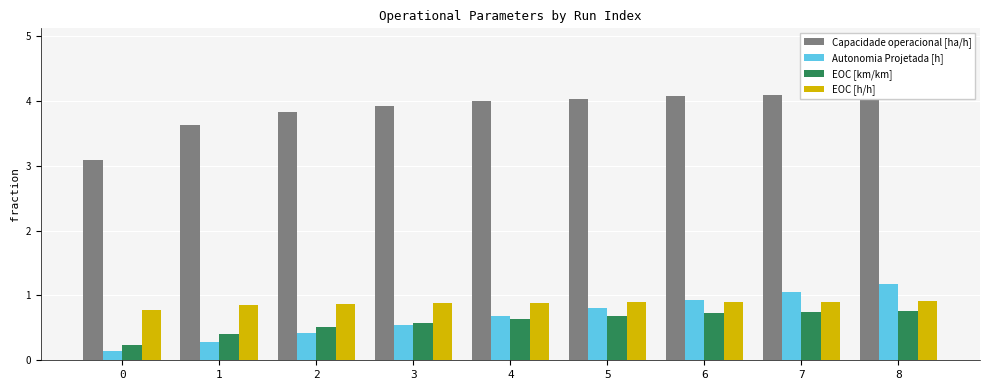

True or false: EOC [km/km] has a value of 1.0 at 6.

False